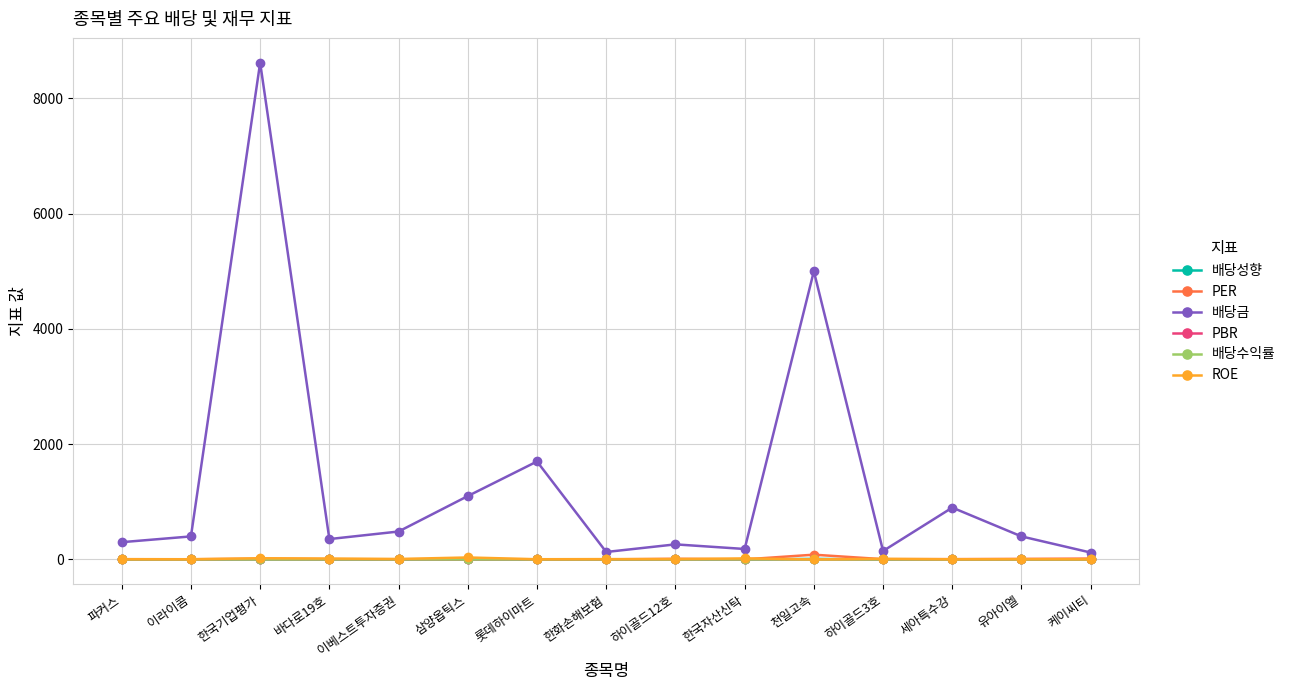

What is the maximum value shown in the chart?

8618.0